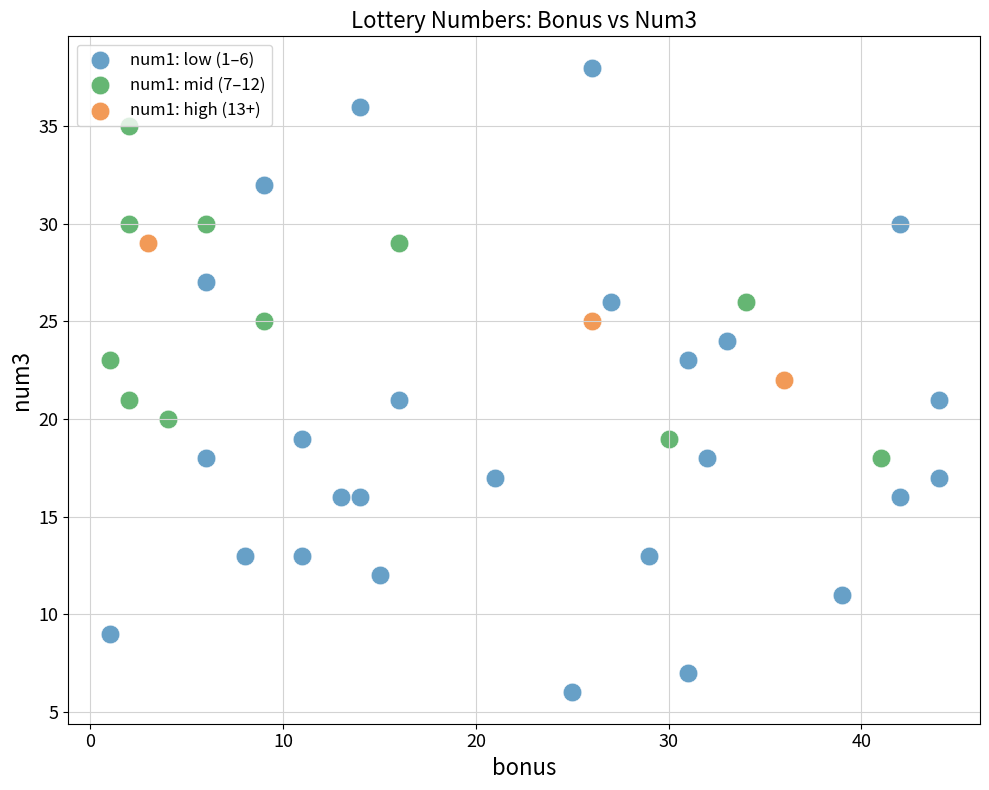

Which series contains the highest Y value?

num1: low (1–6)